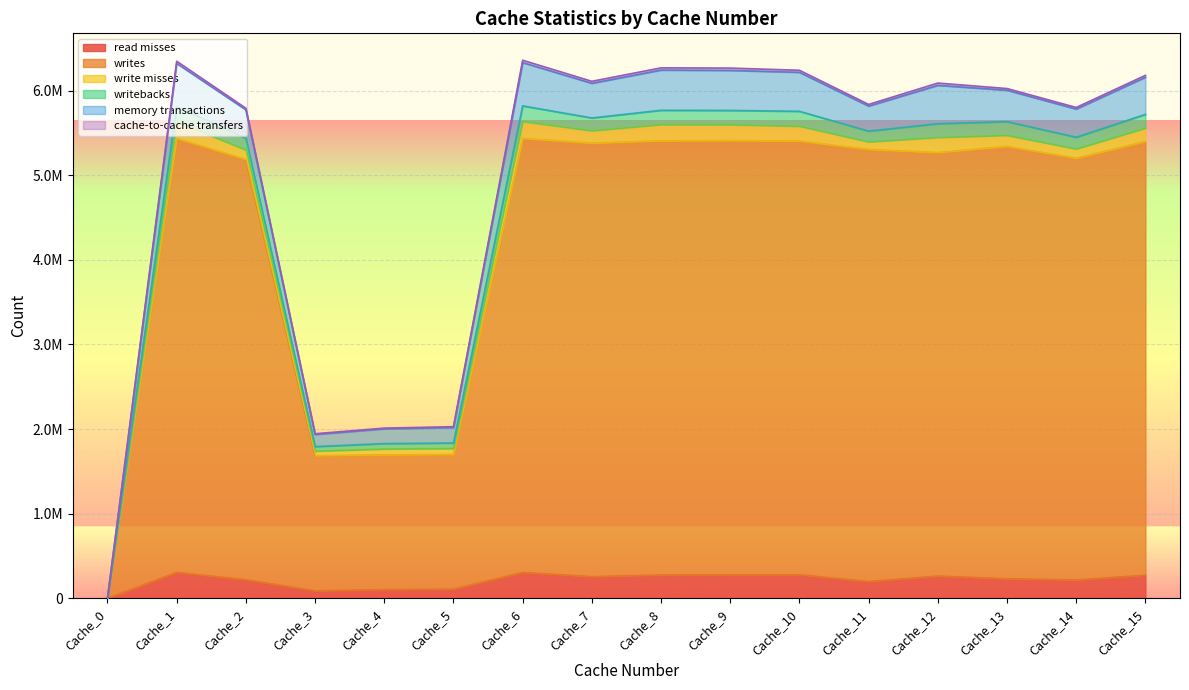

The cache-to-cache transfers series shows 19682 at Cache_11. True or false?

True